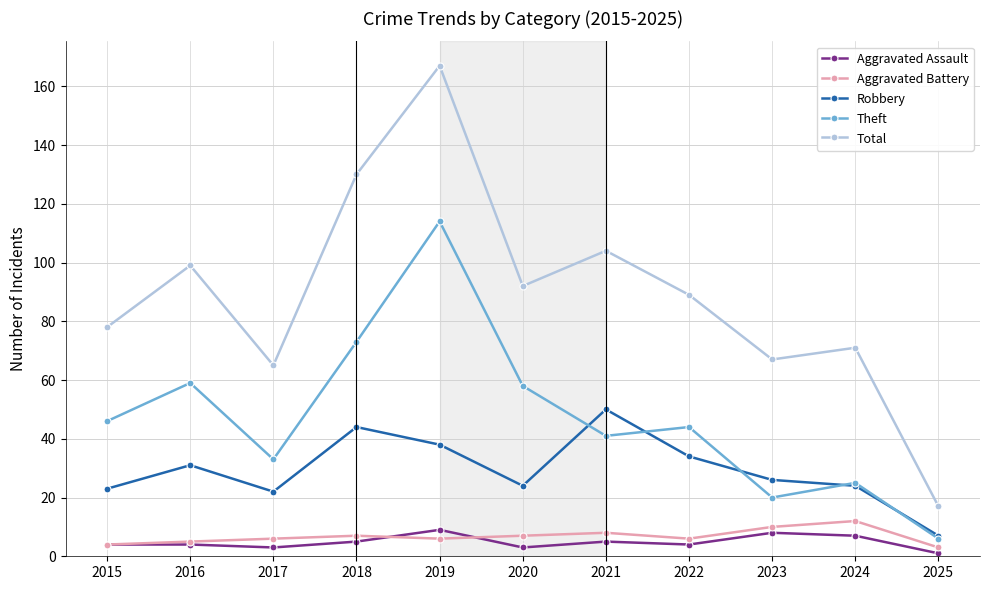

What is the maximum value shown in the chart?

167